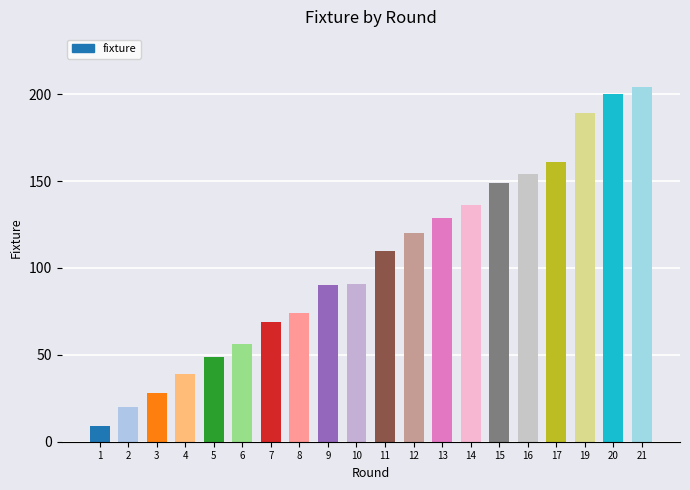

Is it true that the value at 15 is 64?

False